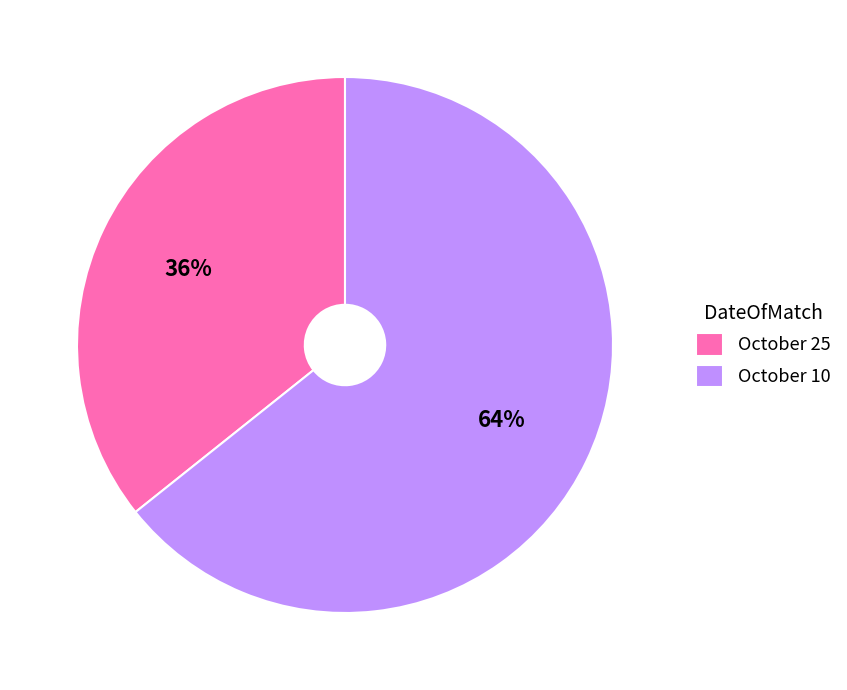

What is the ratio of the value at October 25 to the value at October 10?

0.6